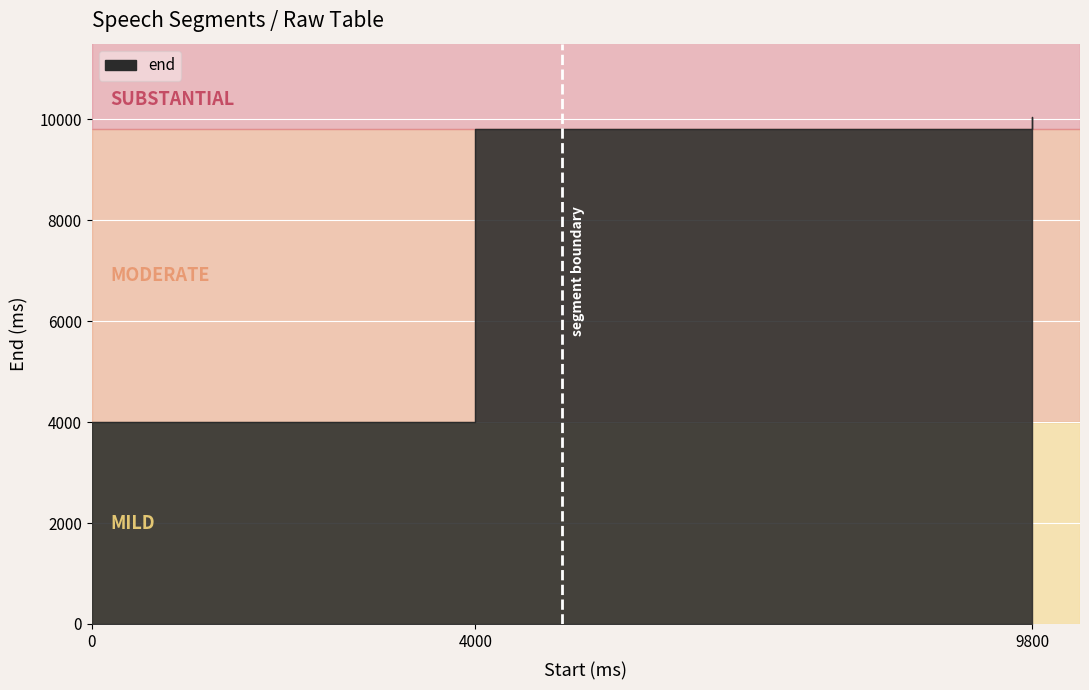

Reading left to right, what are all the values shown in this chart?

0=4000	4000=9800	9800=10040